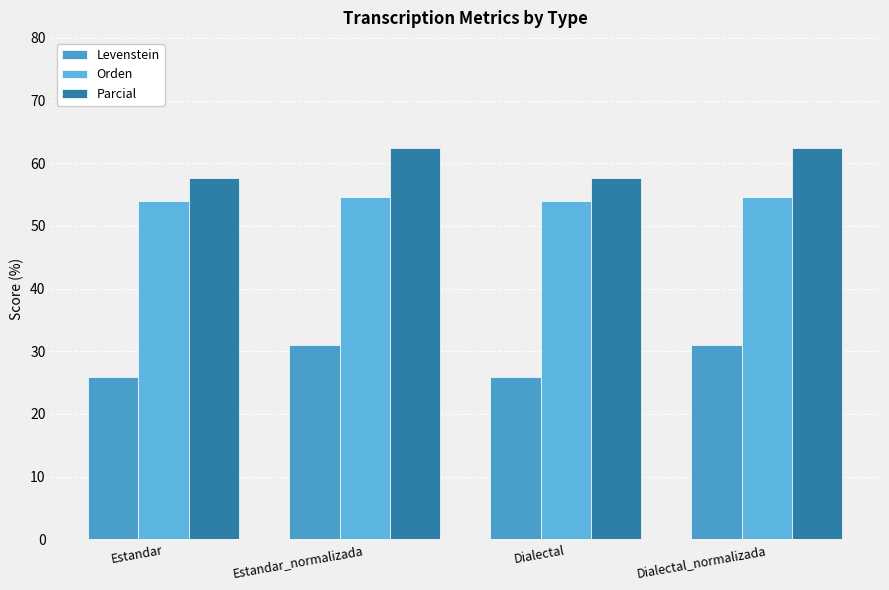

What is the minimum value shown in the chart?

25.8